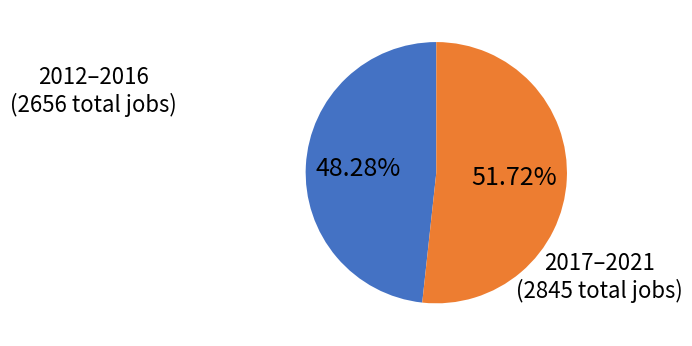

Is there a majority slice in this chart?

Yes